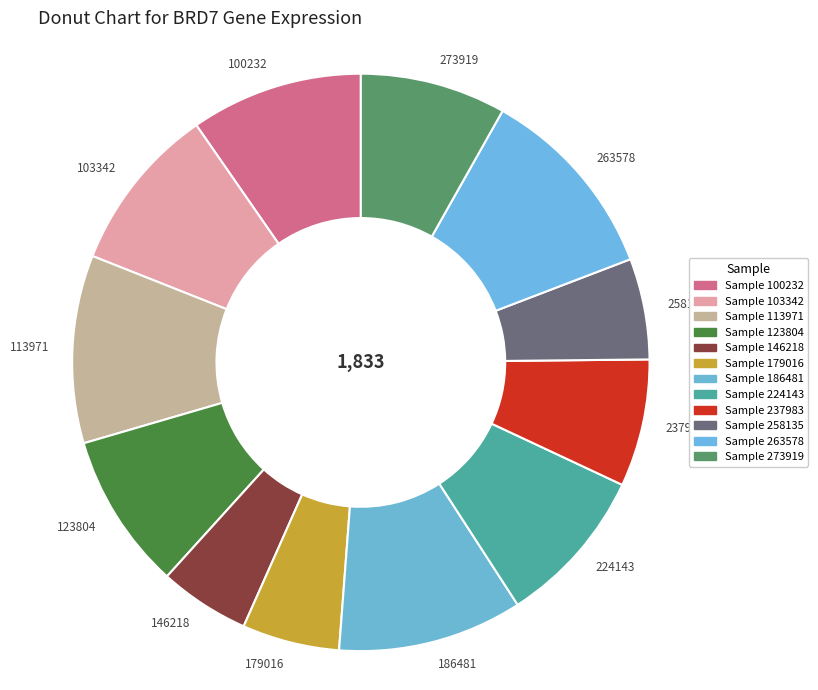

Do 179016 and 186481 together represent more than half of the pie?

No